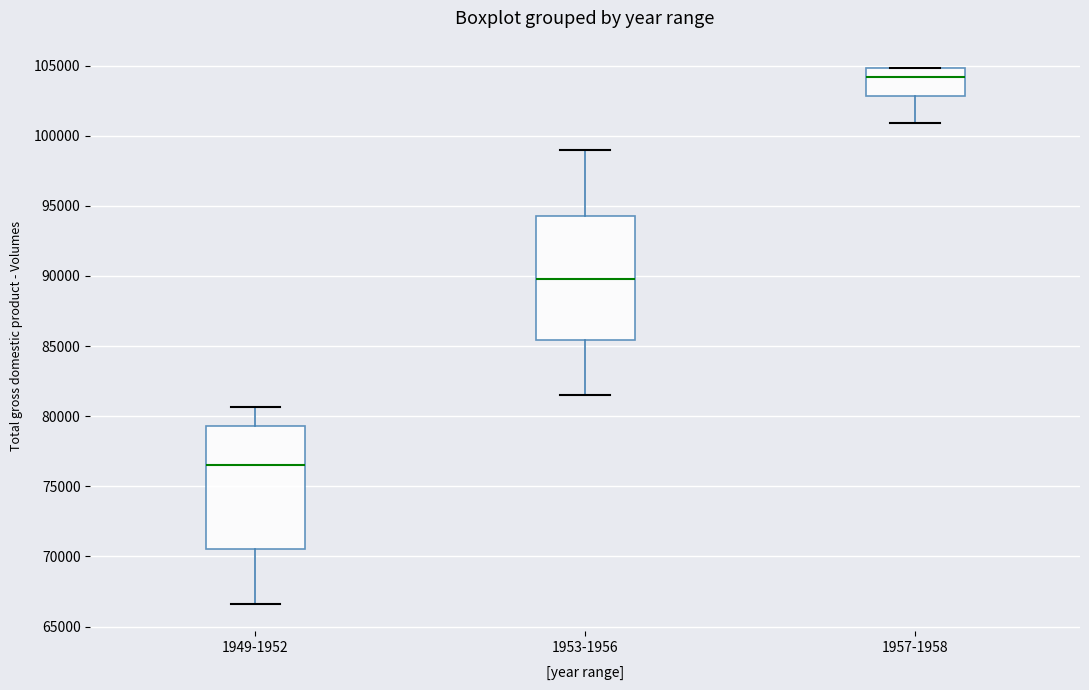

Reading left to right, transcribe this box plot: for each box, give where its median line is, the range the box spans, and where its two whiskers end, as read against the y-axis. The values are not printed on the chart, so give them approximately, as read against the axis.

1949-1952: median 76500, box 70500 to 79500, whiskers 66500 to 80500
1953-1956: median 90000, box 85500 to 94500, whiskers 81500 to 99000
1957-1958: median 104000, box 103000 to 105000, whiskers 101000 to 105000